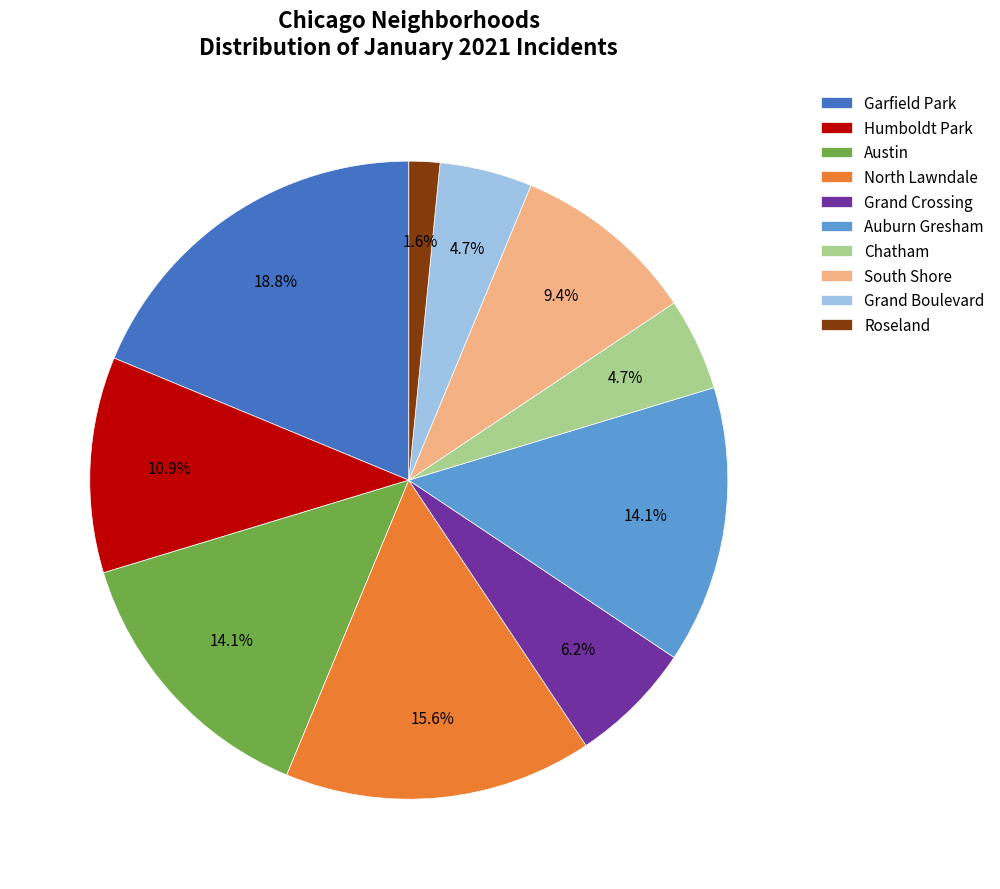

What is the ratio of the value at South Shore to the value at Austin?

0.7